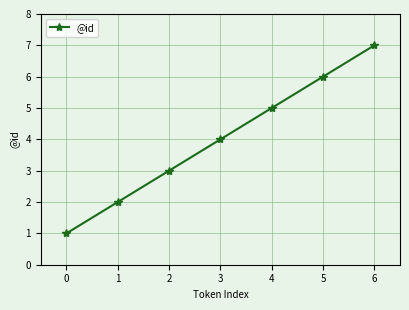

List the labels in order of value, largest first.

6, 5, 4, 3, 2, 1, 0